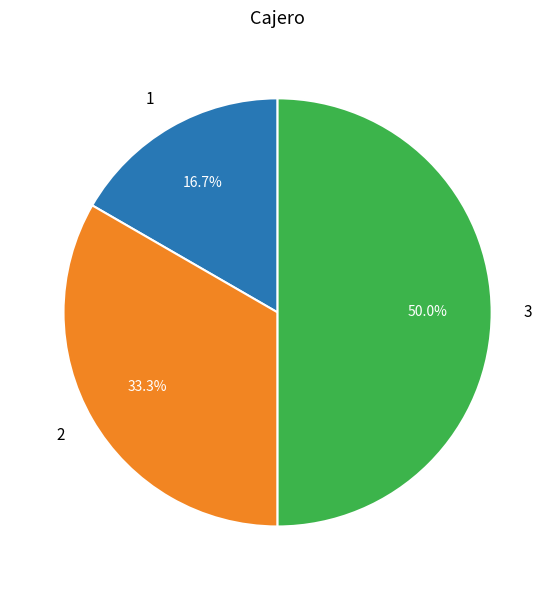

True or false: 2 accounts for 33% of the total.

True